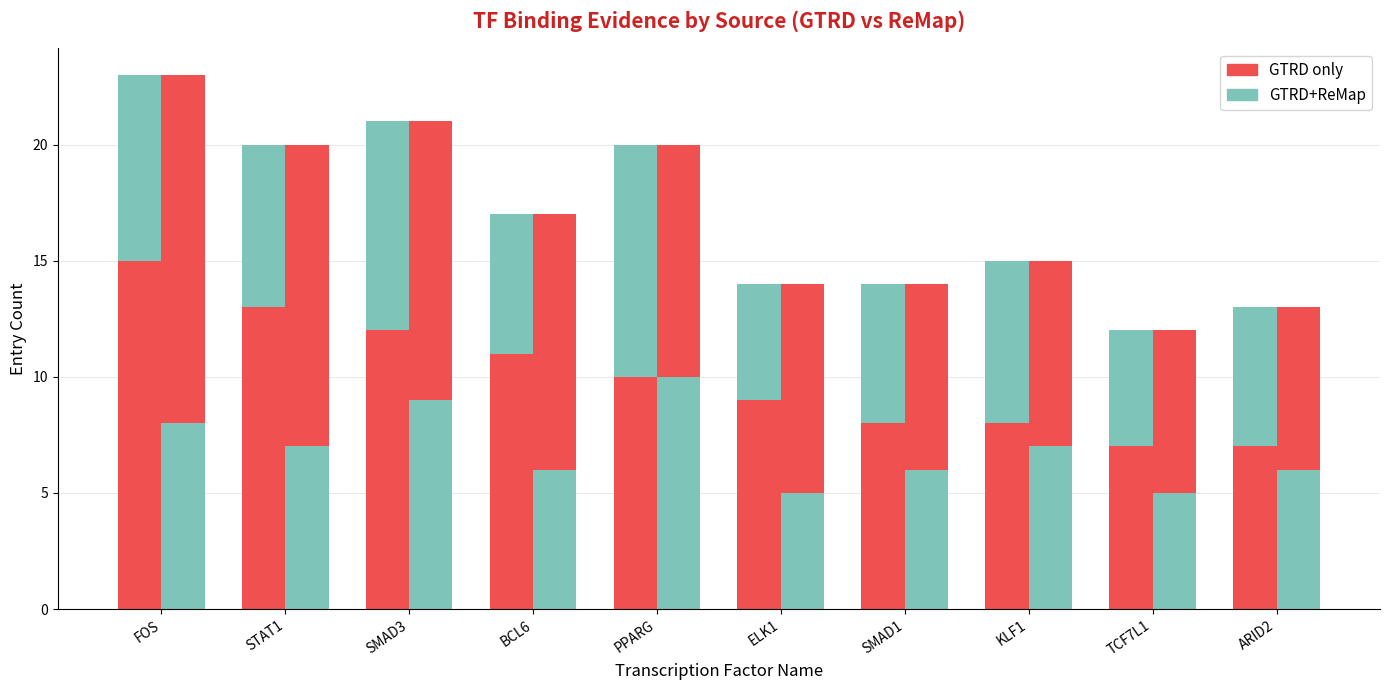

Is the value of GTRD+ReMap at ARID2 greater than the value of GTRD only at ARID2?

No